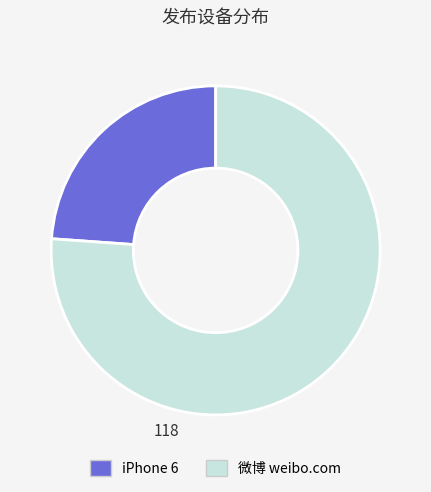

Is 微博 weibo.com the majority of the pie?

Yes